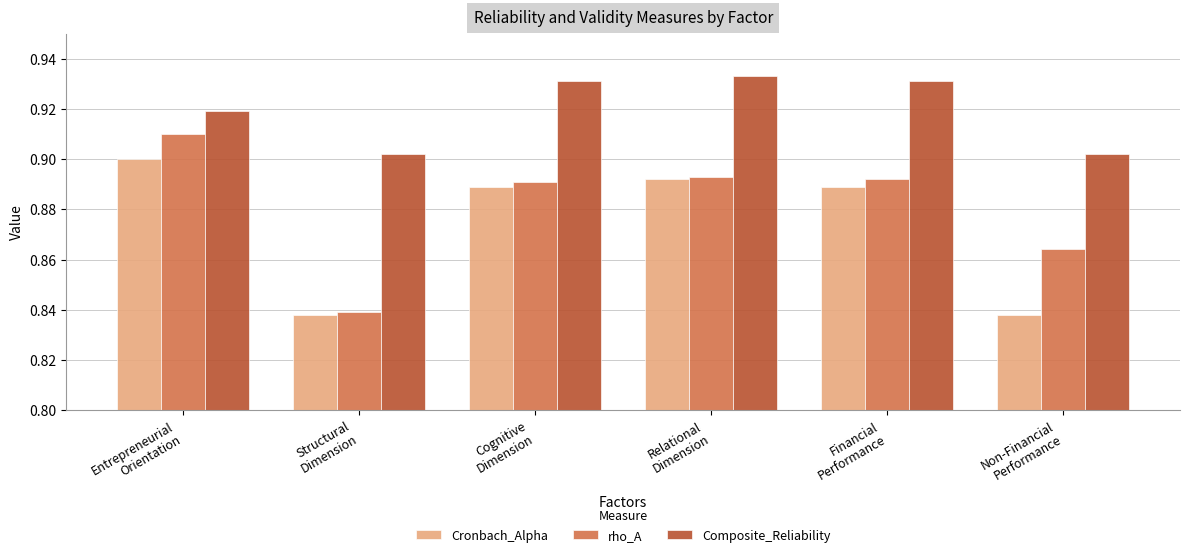

List the series in order of their overall mean, highest first.

Composite_Reliability, rho_A, Cronbach_Alpha